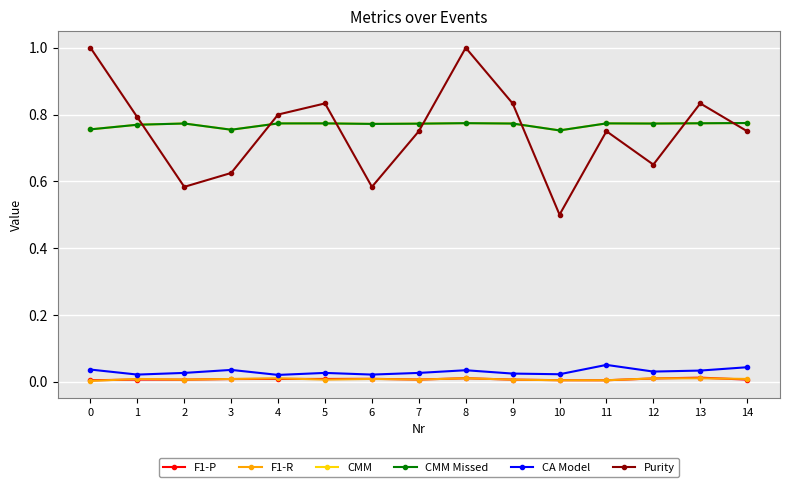

True or false: CA Model and CMM Missed cross at least once.

False